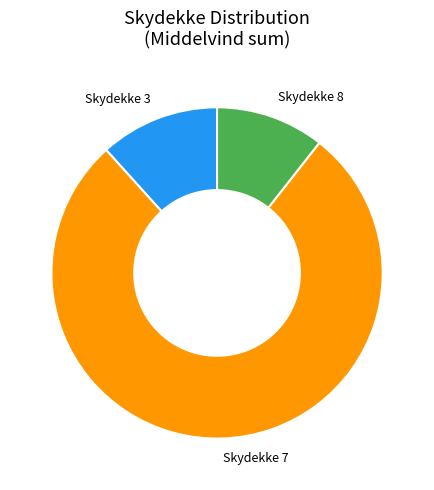

Is it true that Skydekke 7 is 65% of the pie?

False